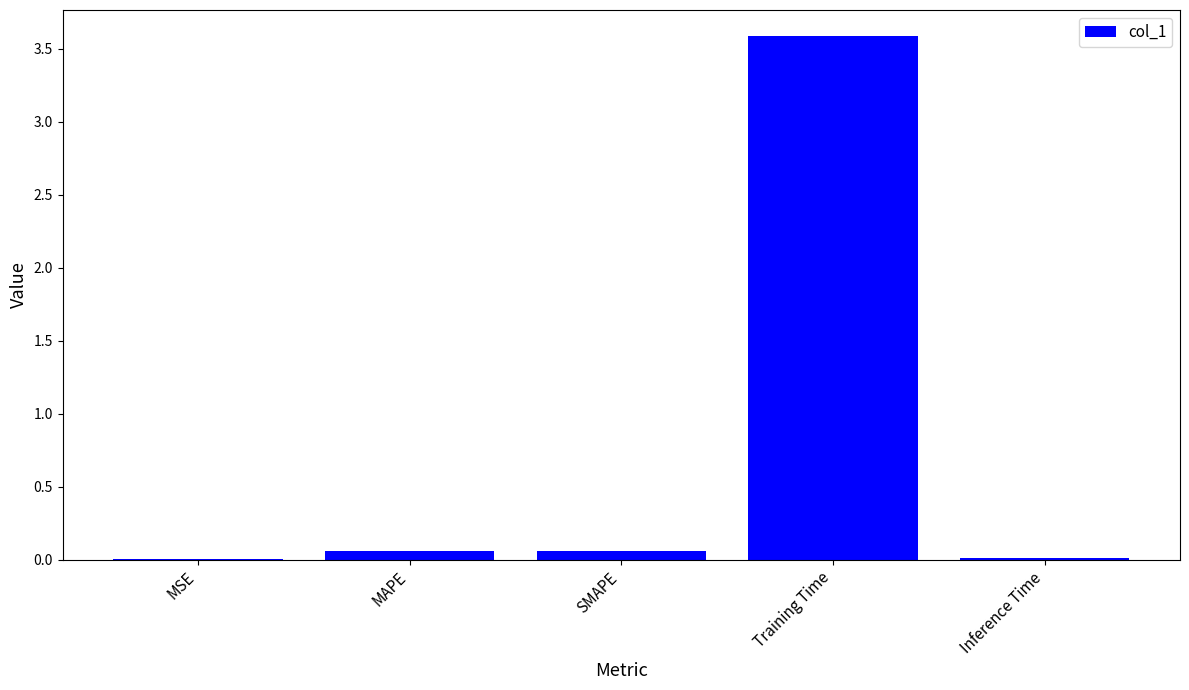

What is the sum of all values?

3.7